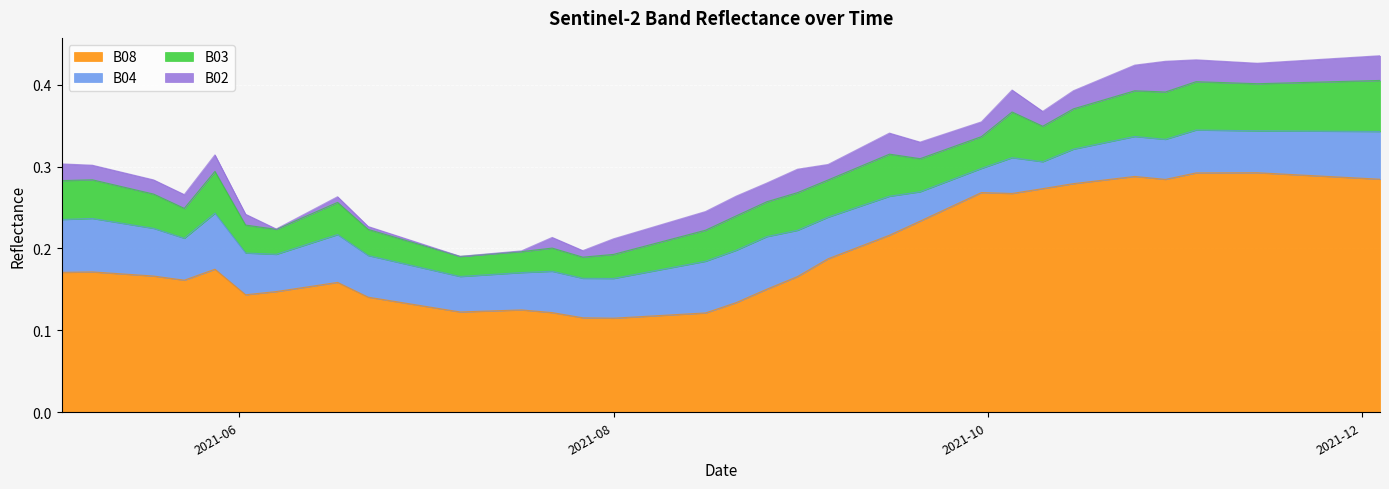

What is the label of the 39th point from the left?

2021-11-29